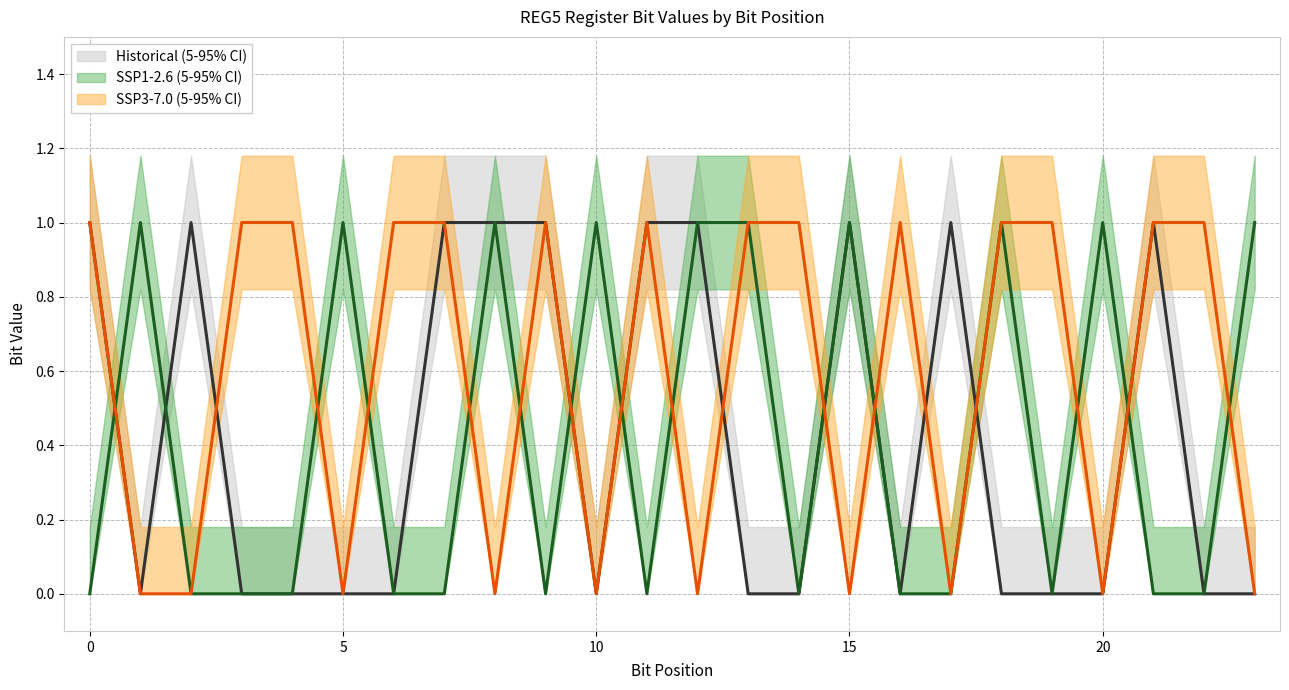

What is the total value across all series at 4?

1